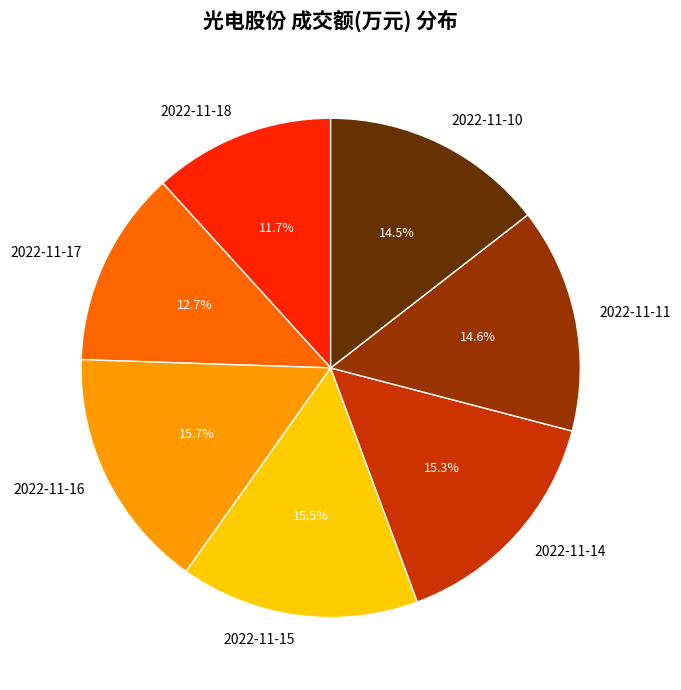

To the nearest percent, what percentage of the pie is 2022-11-14?

15%